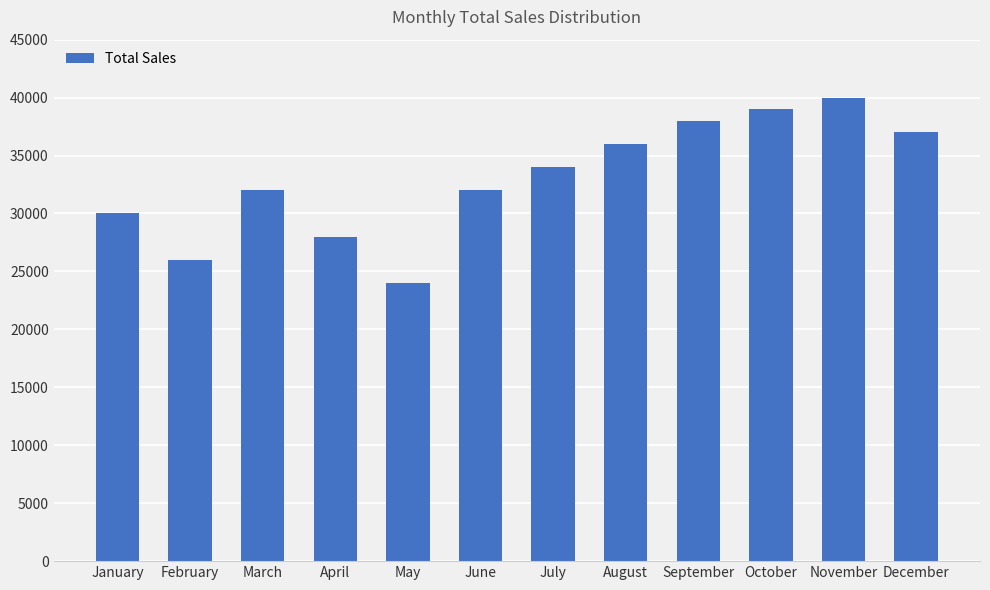

What value does the data have at February, to the nearest 50?

26000